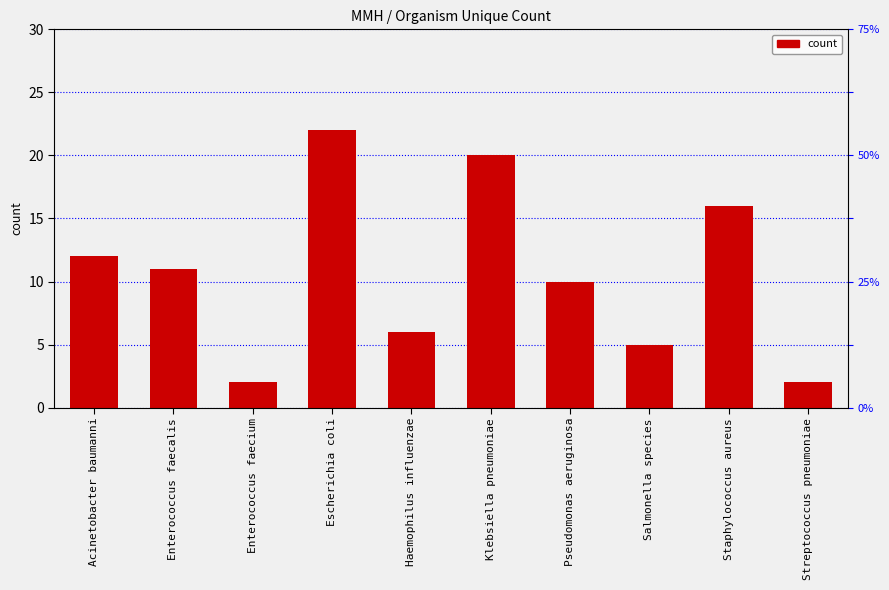

How many values are below 11?

5